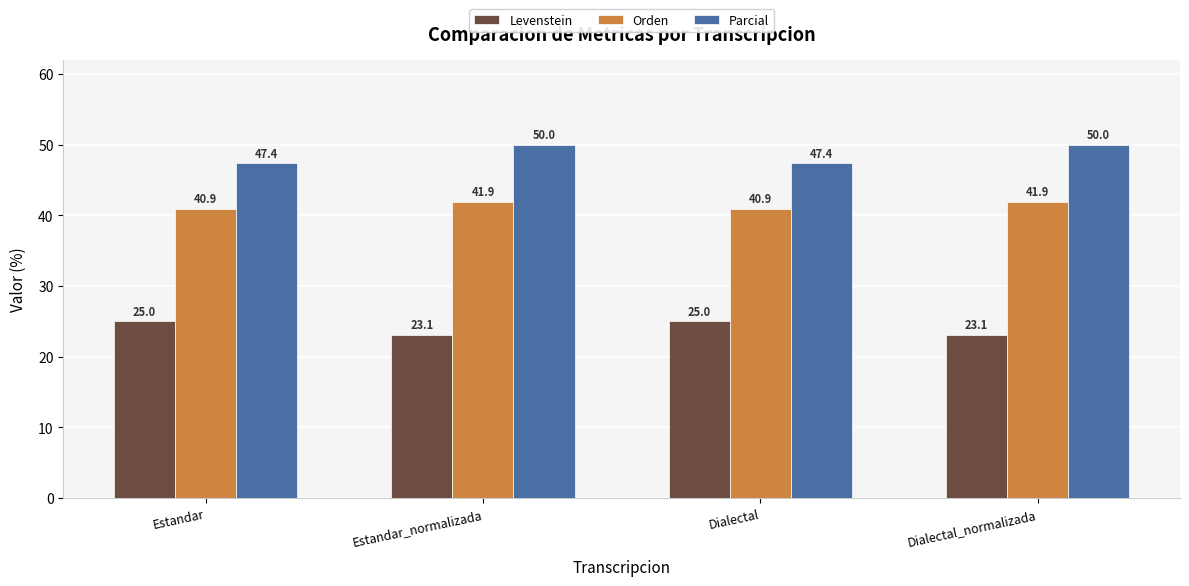

What is the label of the 1st bar from the right?

Dialectal_normalizada